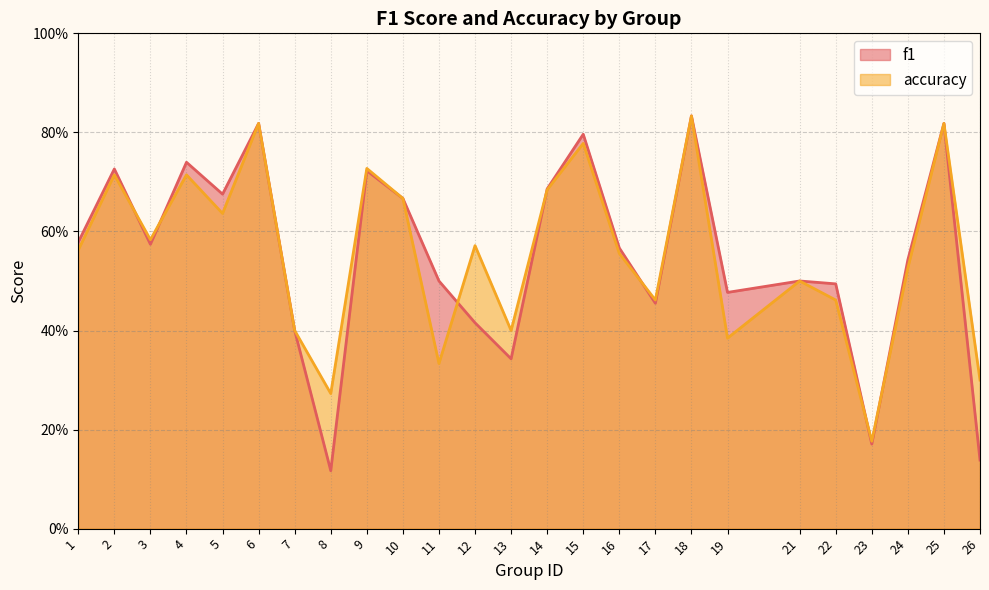

Which series changed the most between 16 and 19?

accuracy